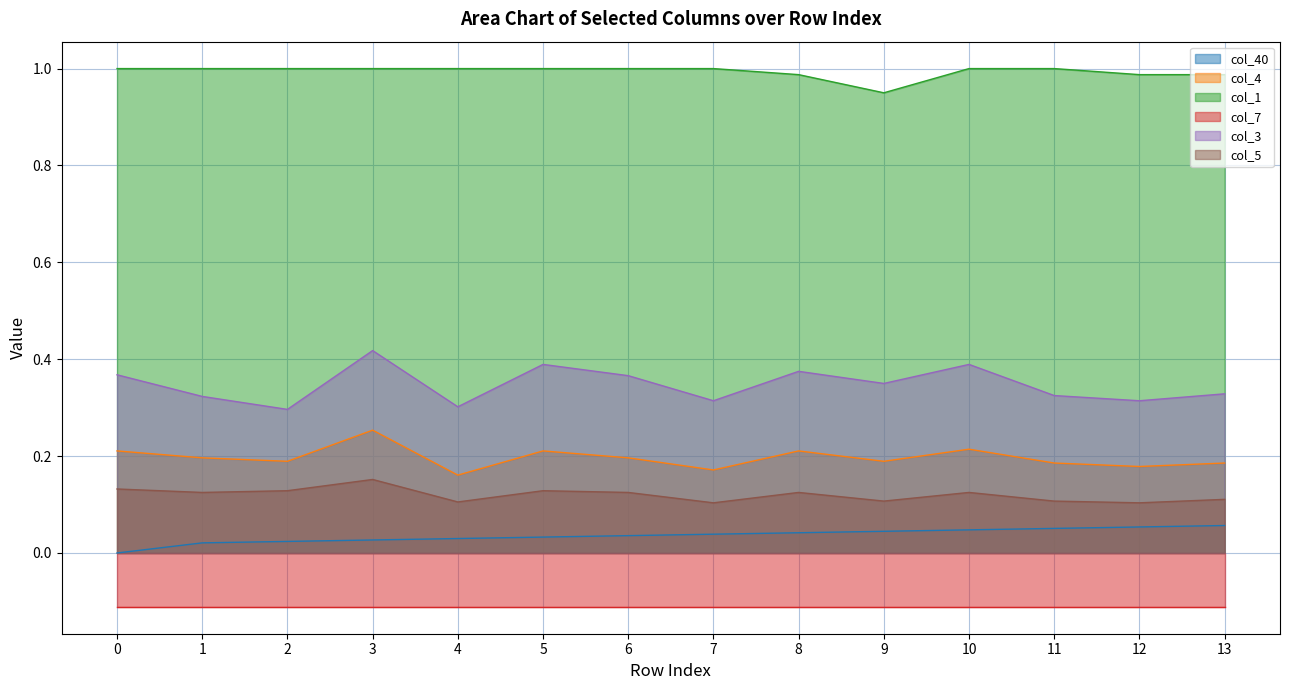

How many values in col_40 are above zero?

13